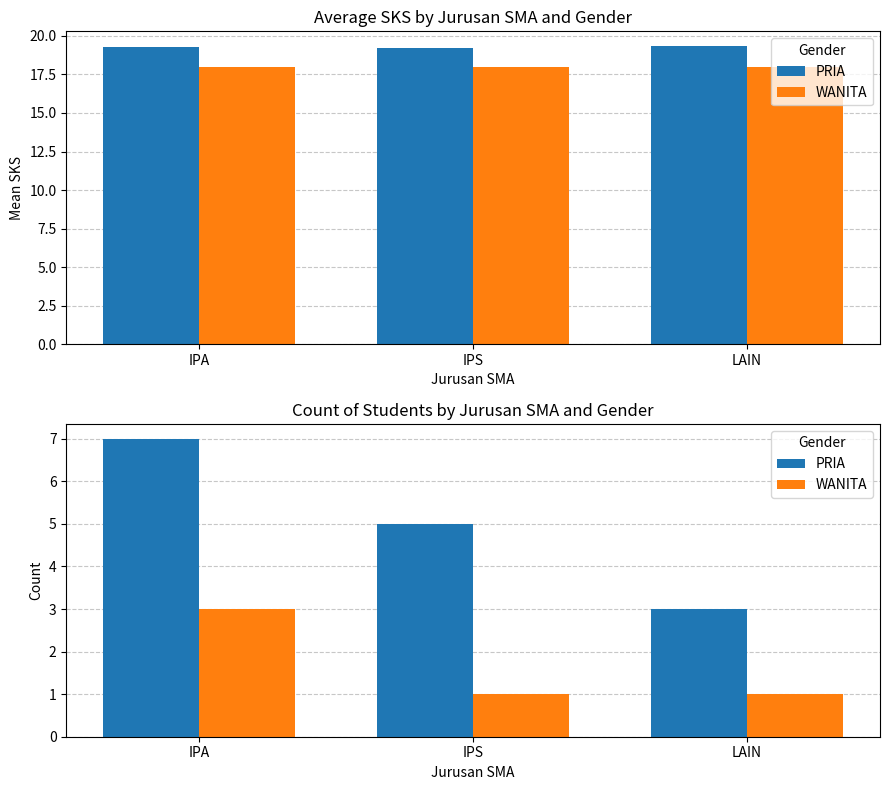

At LAIN, list the series in order from smallest to largest.

WANITA, PRIA